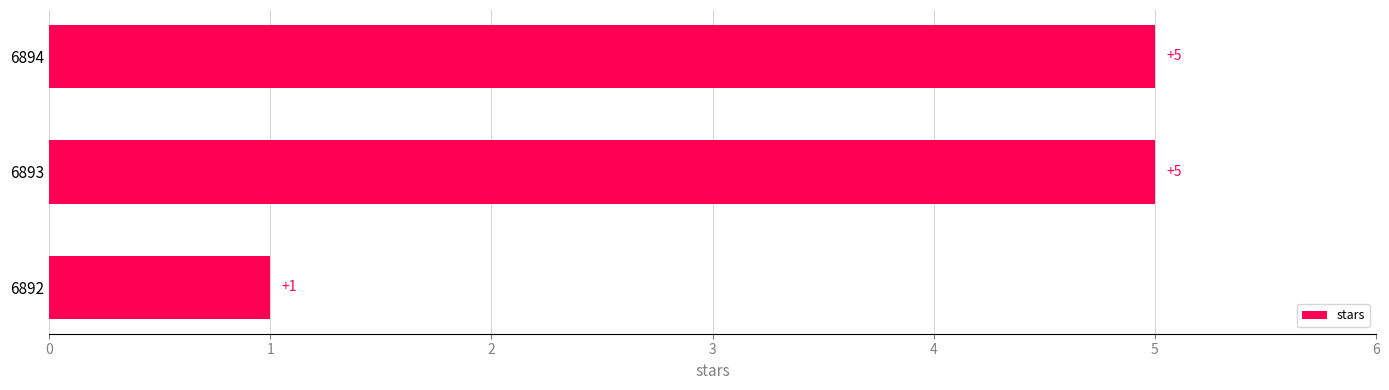

Approximately how many times larger is the value at 6894 compared to 6893?

1.0